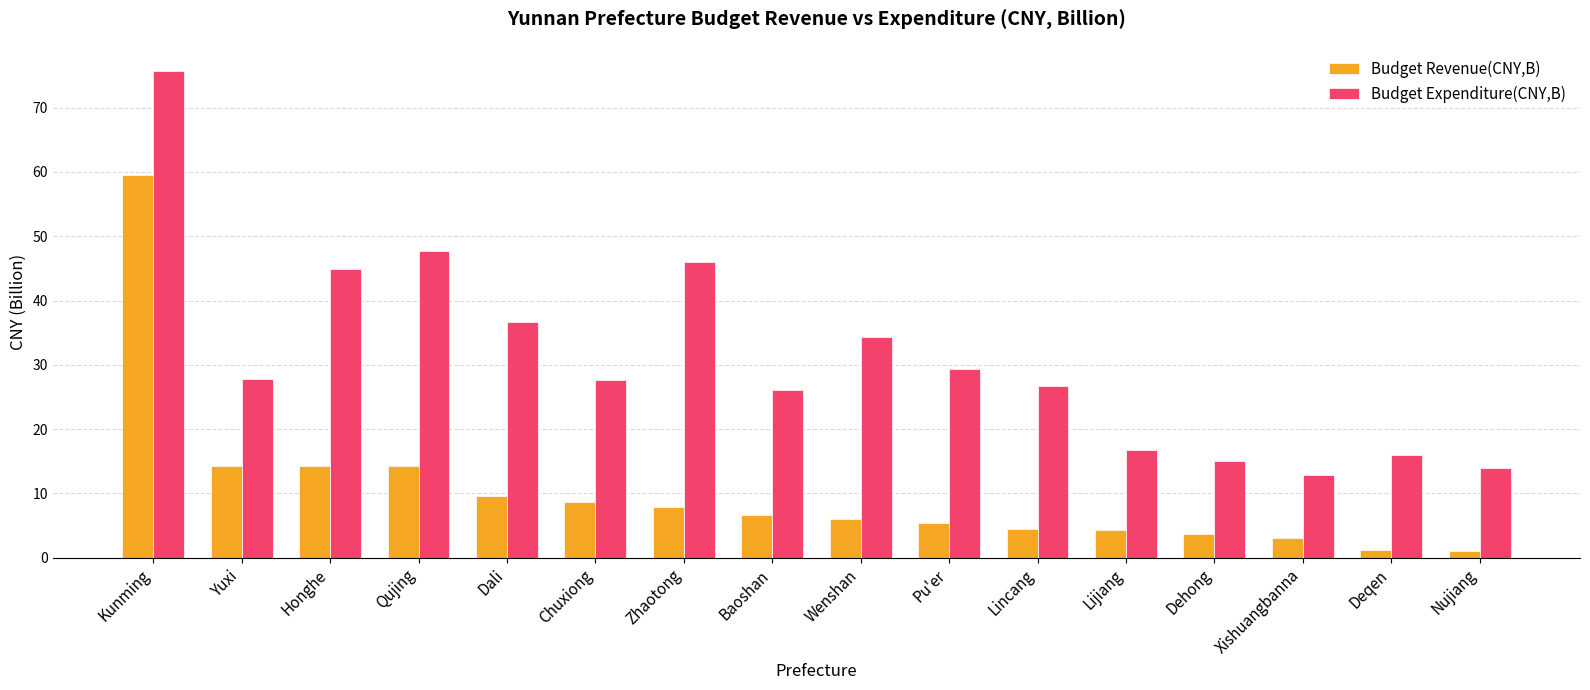

Which series changed the most between Zhaotong and Deqen?

Budget Expenditure(CNY,B)